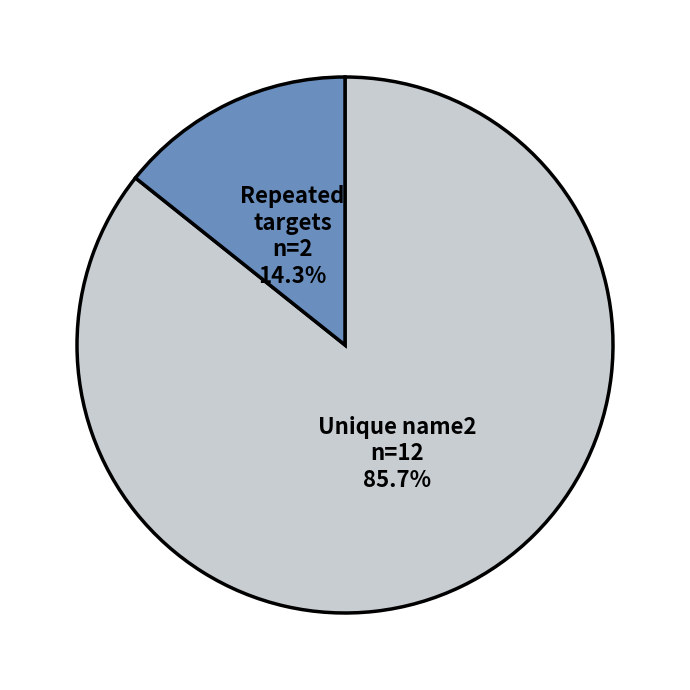

Approximately how many times larger is the value at Unique name2 compared to Repeated targets?

6.0